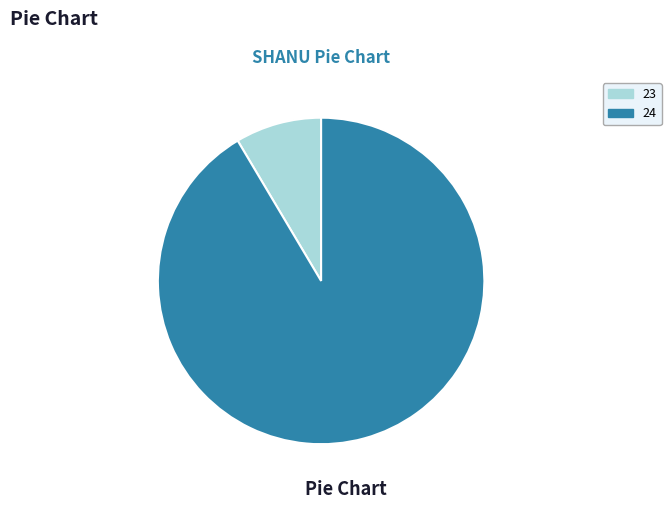

Which slice is the largest?

24